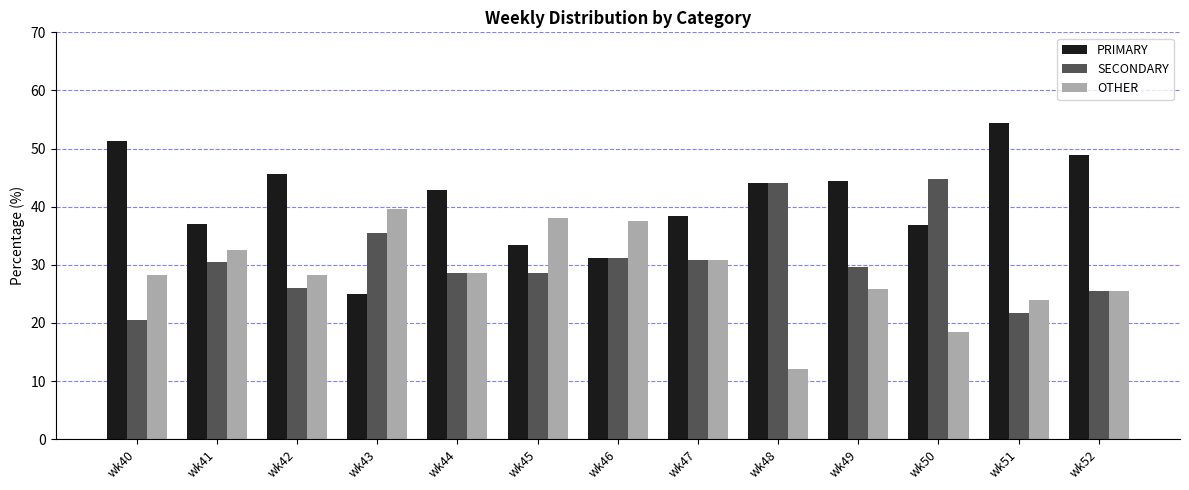

List the series in order of their overall mean, lowest first.

OTHER, SECONDARY, PRIMARY